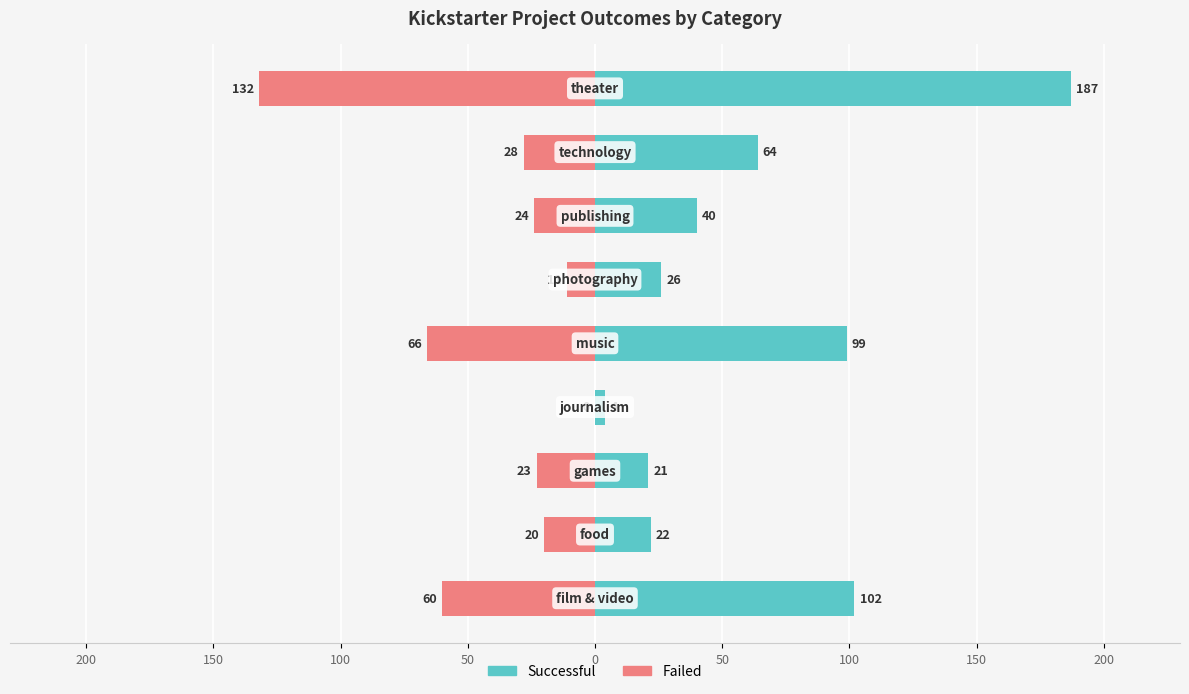

What value does the successful series have at 50, to the nearest 10?

30